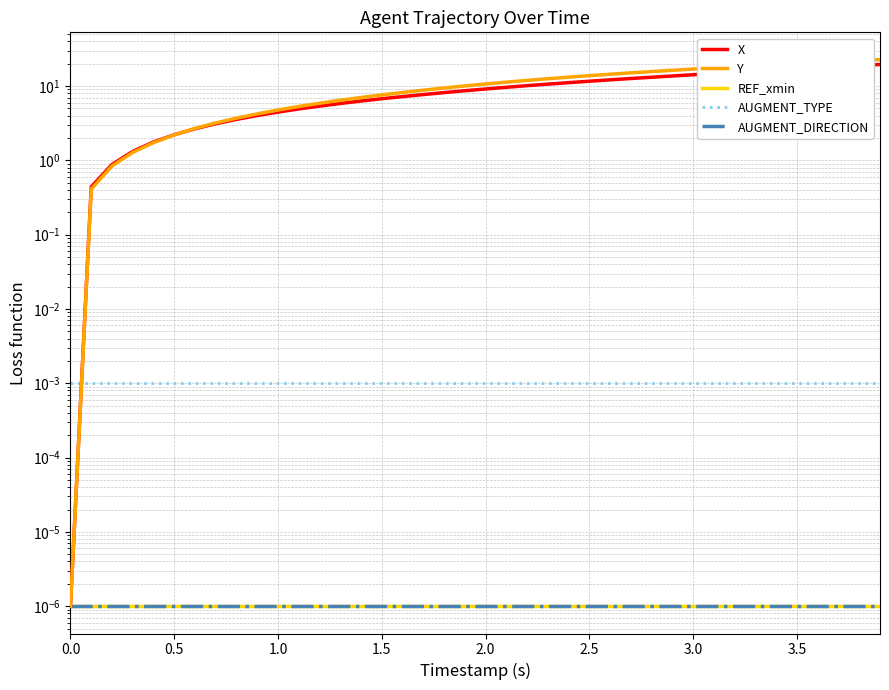

What are all the series names shown in the legend?

X, Y, REF_xmin, AUGMENT_TYPE, AUGMENT_DIRECTION